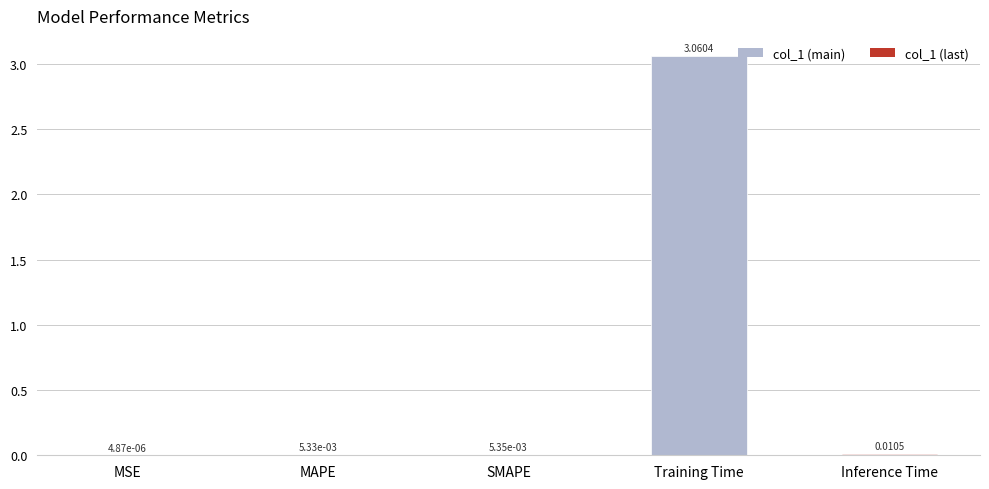

Which category has the highest value across all series?

Training Time